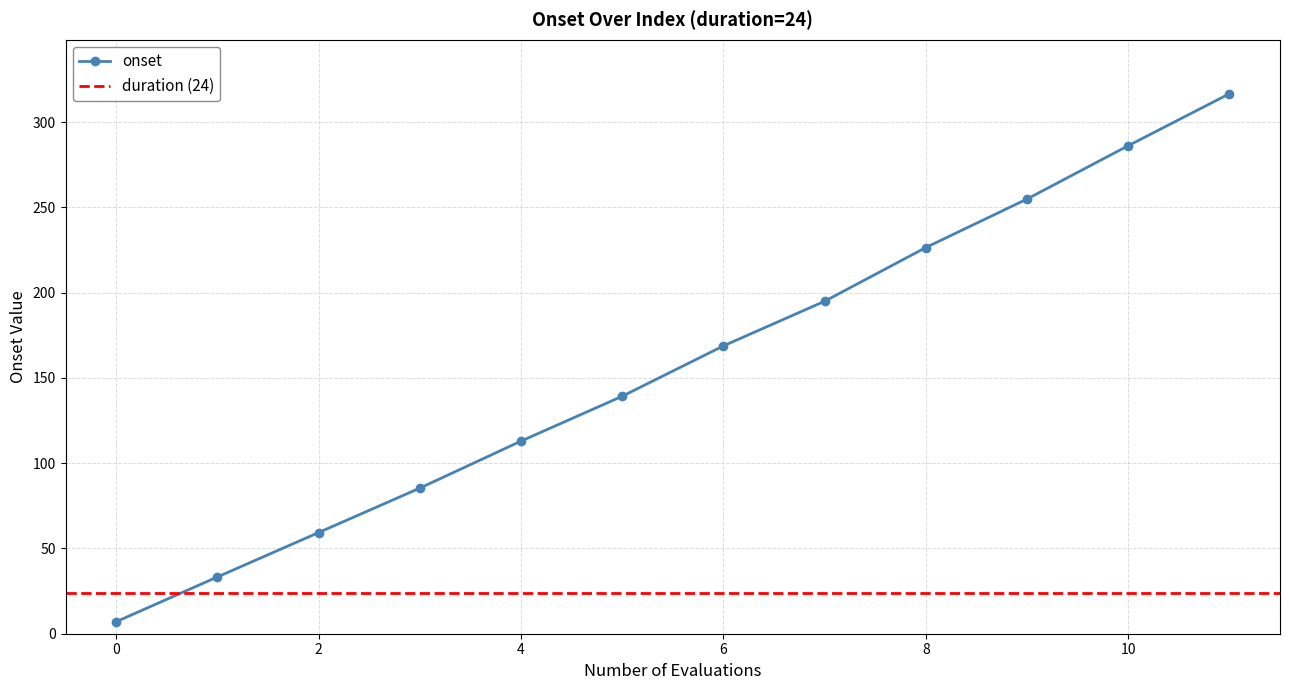

True or false: there are more than 2 points higher than both neighbors.

False